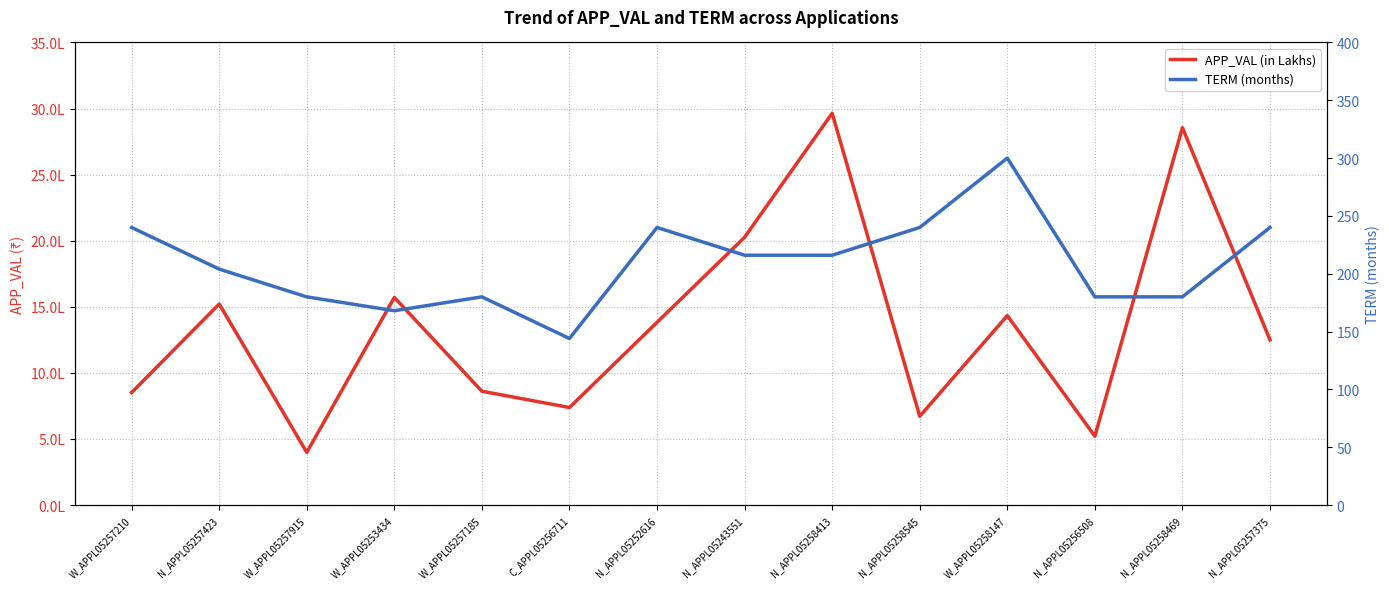

Which label corresponds to the smallest value in the chart?

C_APPL05256711